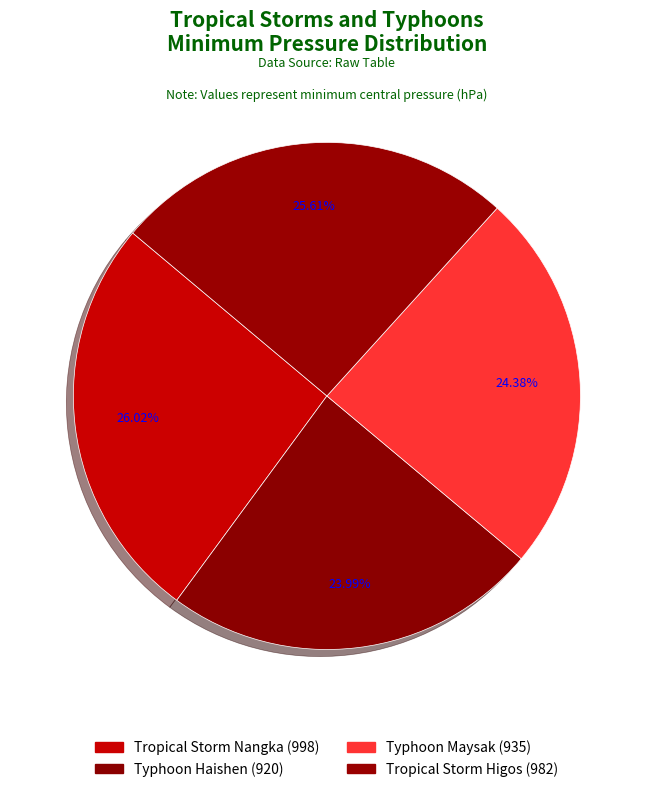

What percentage is NOT represented by Tropical Storm Higos?

74.4%